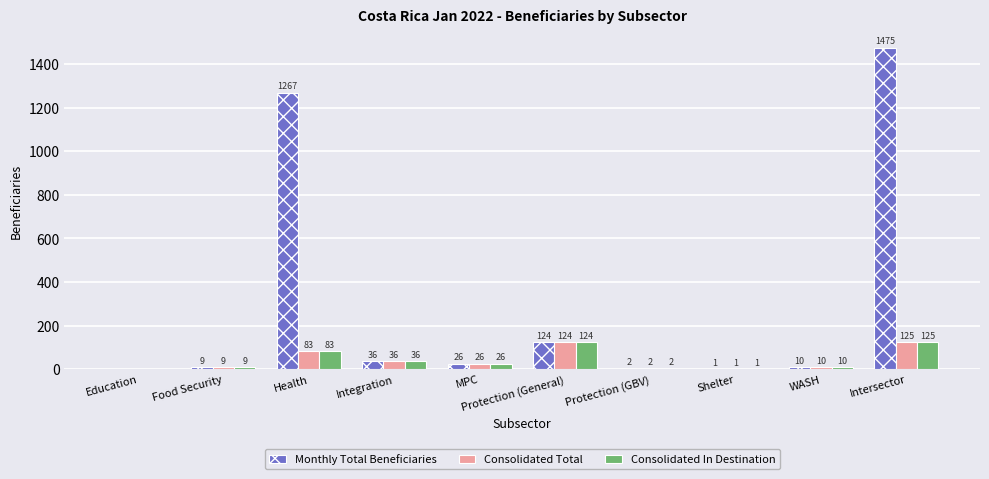

How many values in Monthly Total Beneficiaries are above zero?

9